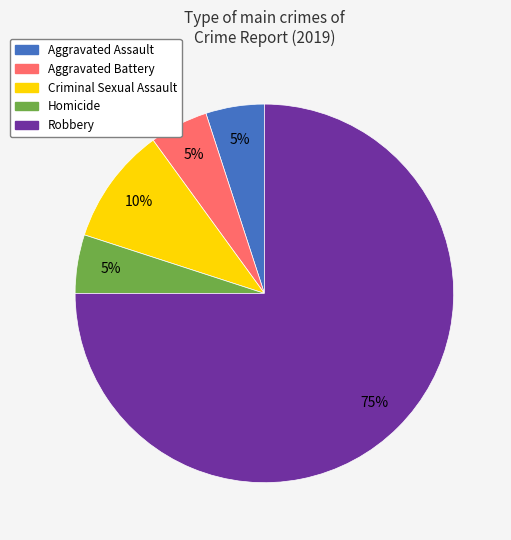

True or false: Aggravated Assault accounts for 5% of the total.

True